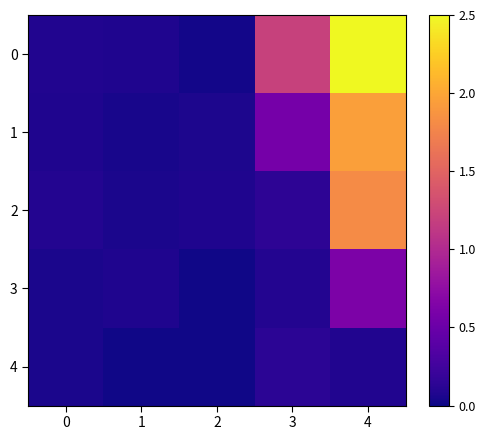

Which has a higher value, 1 or 2?

1